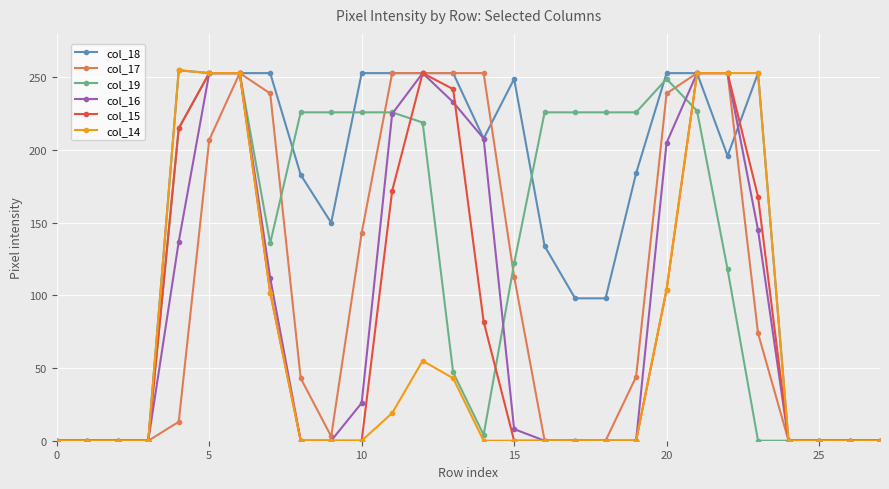

What is the difference between the maximum and minimum values in the col_15 series?

253